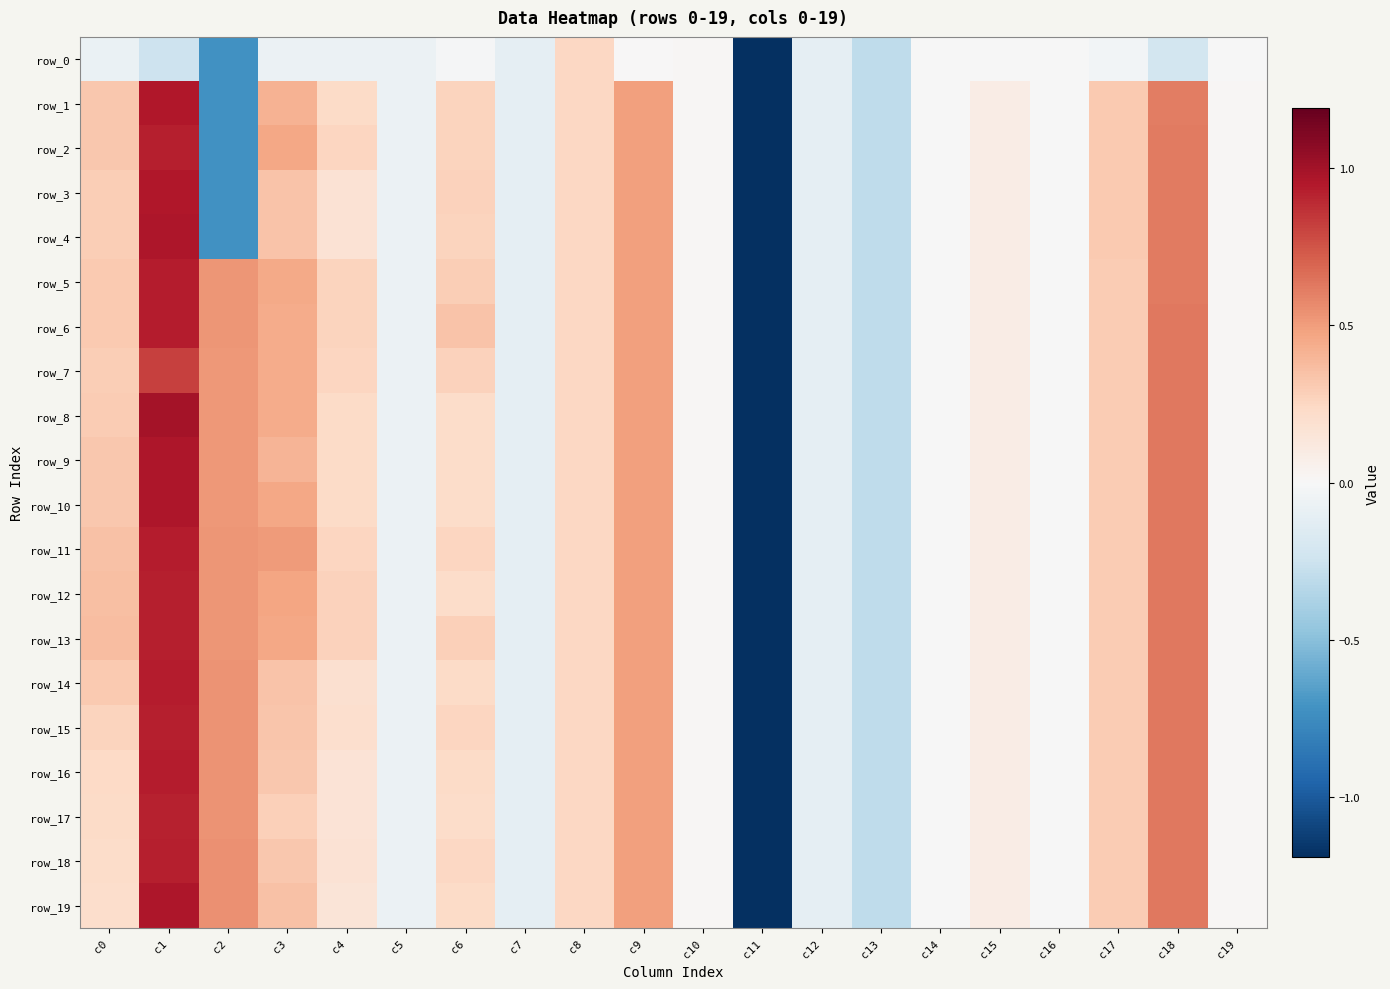

What is the highest value of the row_1 series?

0.9